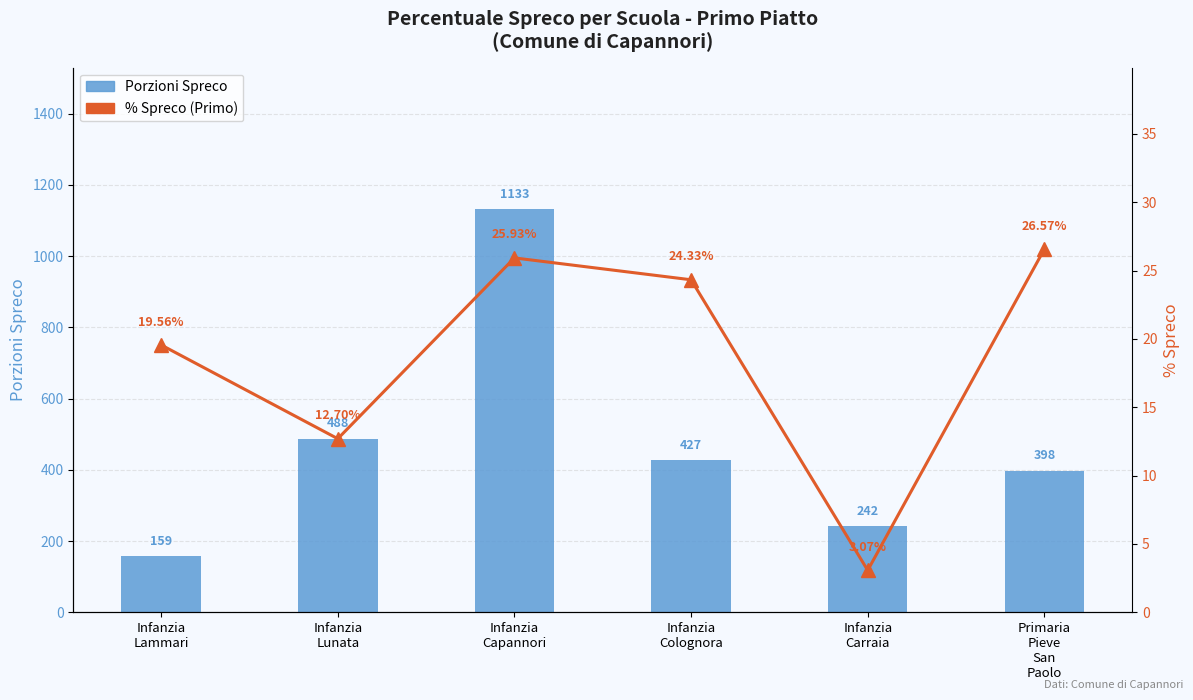

Is the value of Porzioni Spreco at Infanzia
Colognora greater than the value of % Spreco (Primo) at Infanzia
Capannori?

Yes